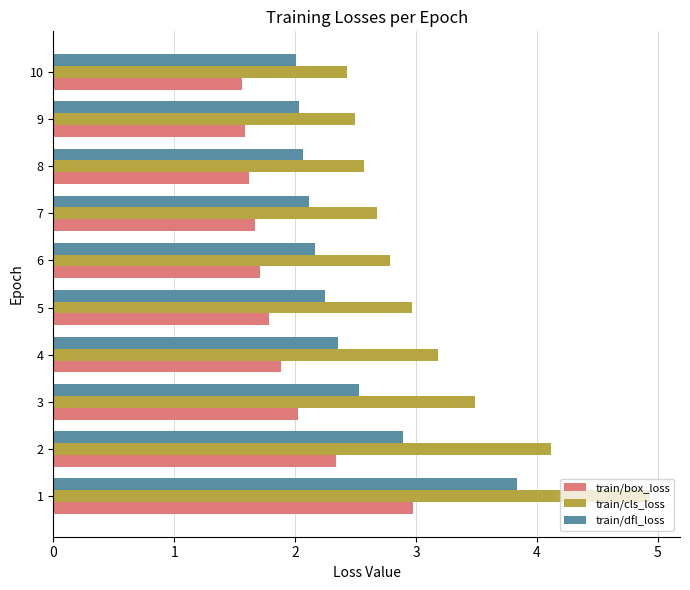

The value of train/box_loss at 3 is 1.1. True or false?

False